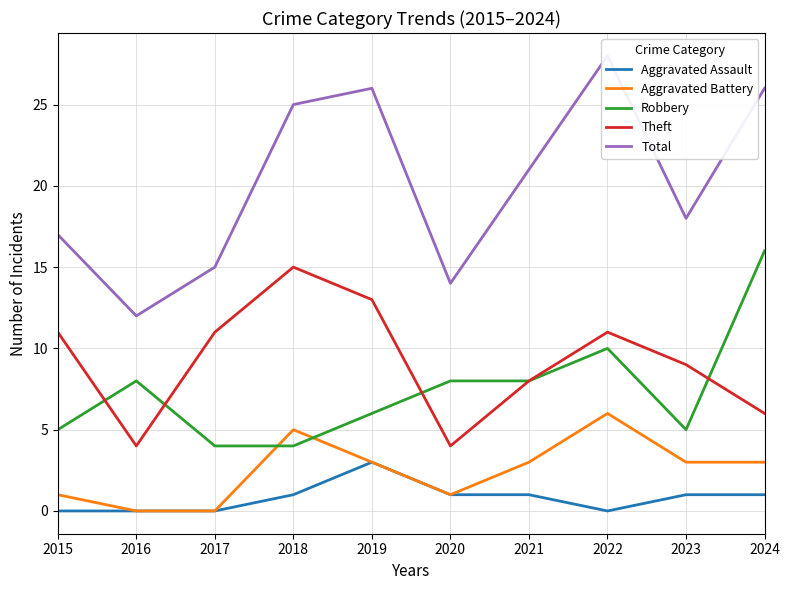

What is the maximum value shown in the chart?

28